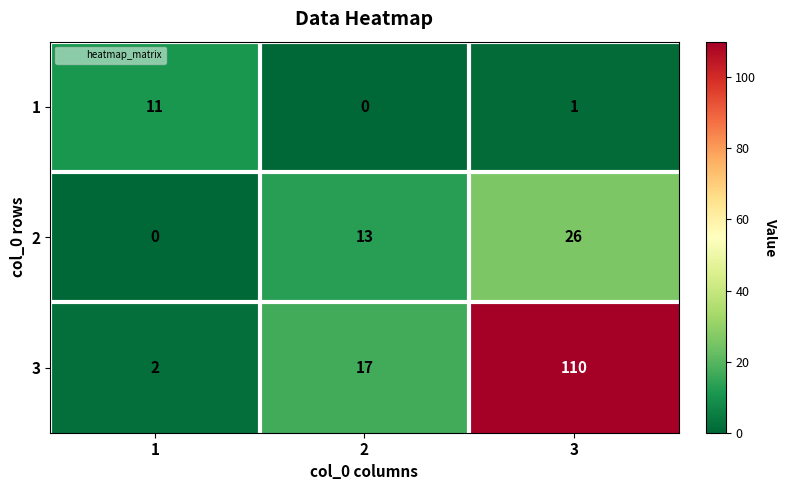

True or false: 3 has a value of 2 at 1.

True